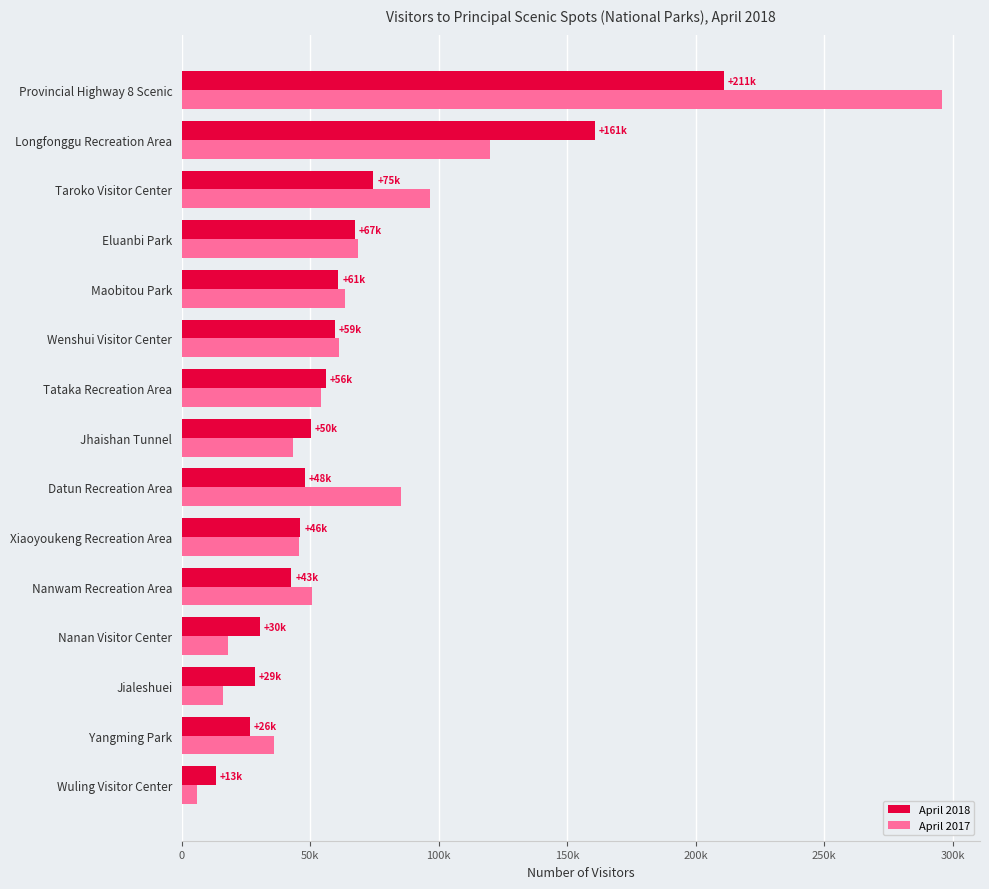

What are all the series names shown in the legend?

April 2018, April 2017